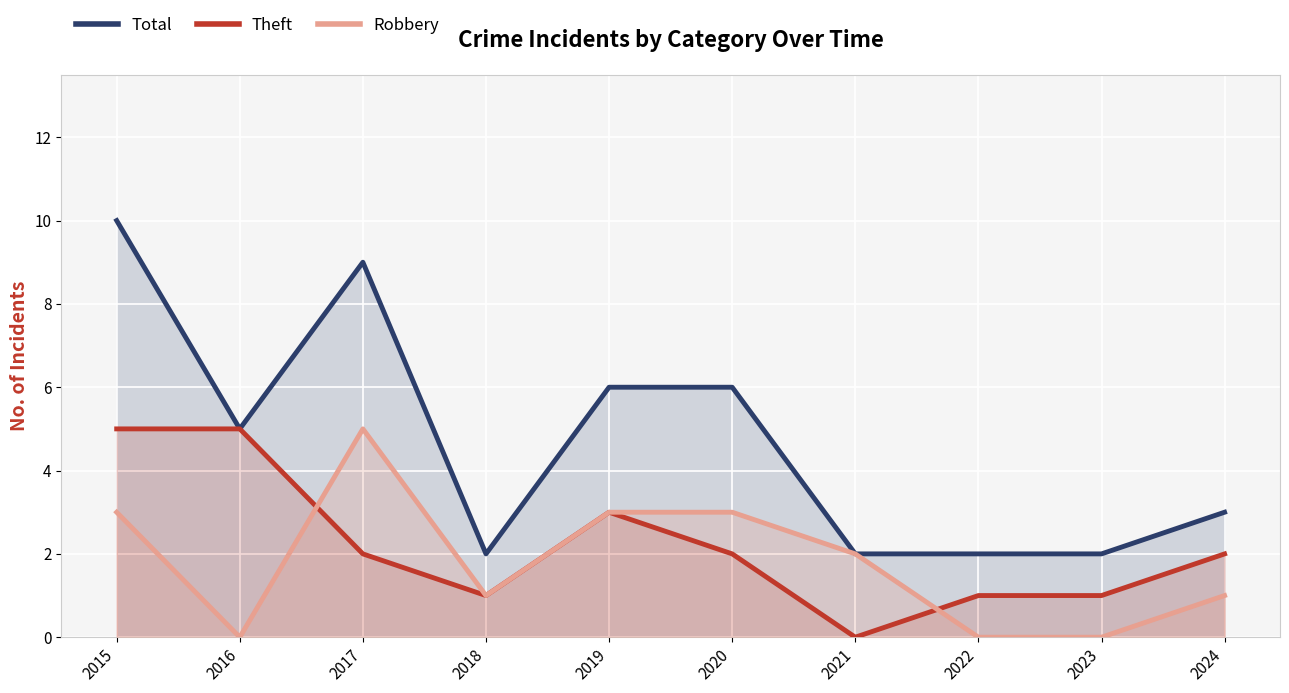

What is the difference between the maximum and minimum values in the Total series?

8